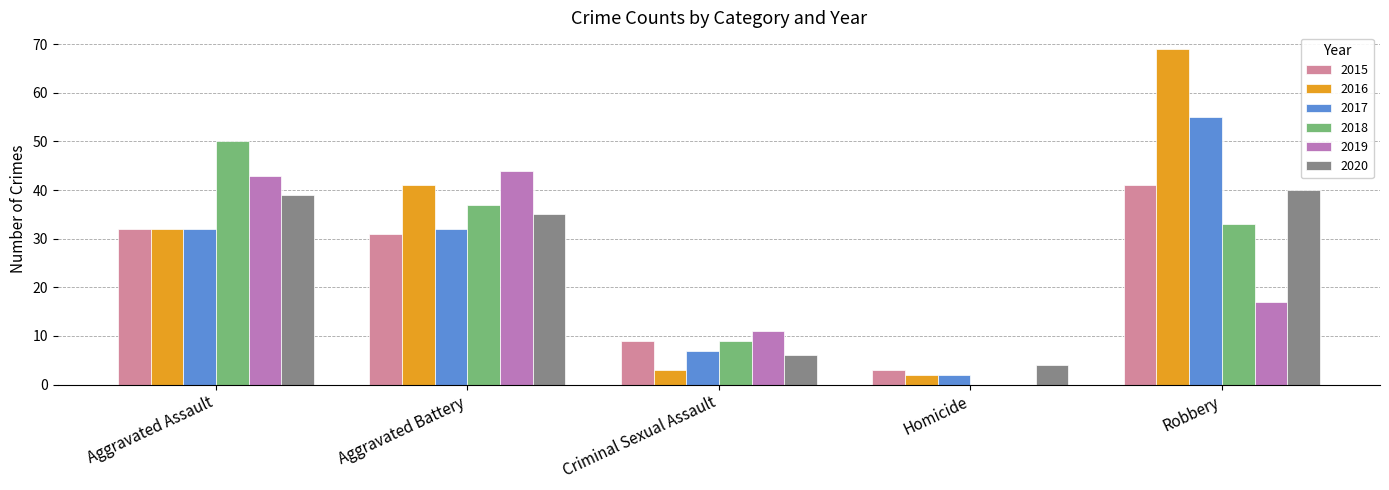

Which series changed the most between Aggravated Assault and Robbery?

2016